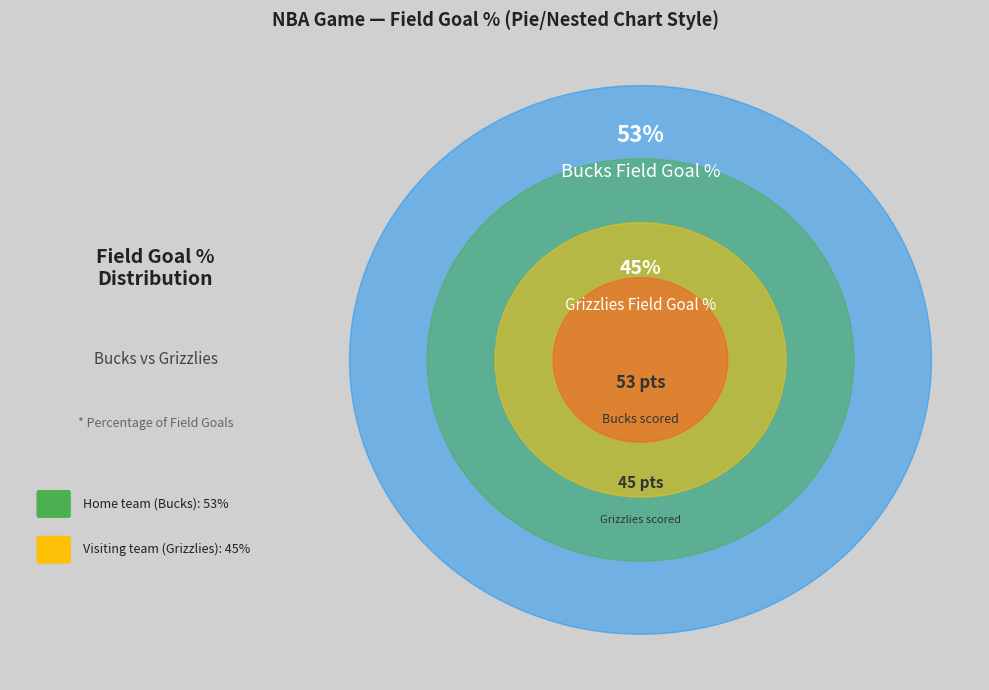

Which category has the smallest portion of the pie?

Visiting team (Grizzlies)